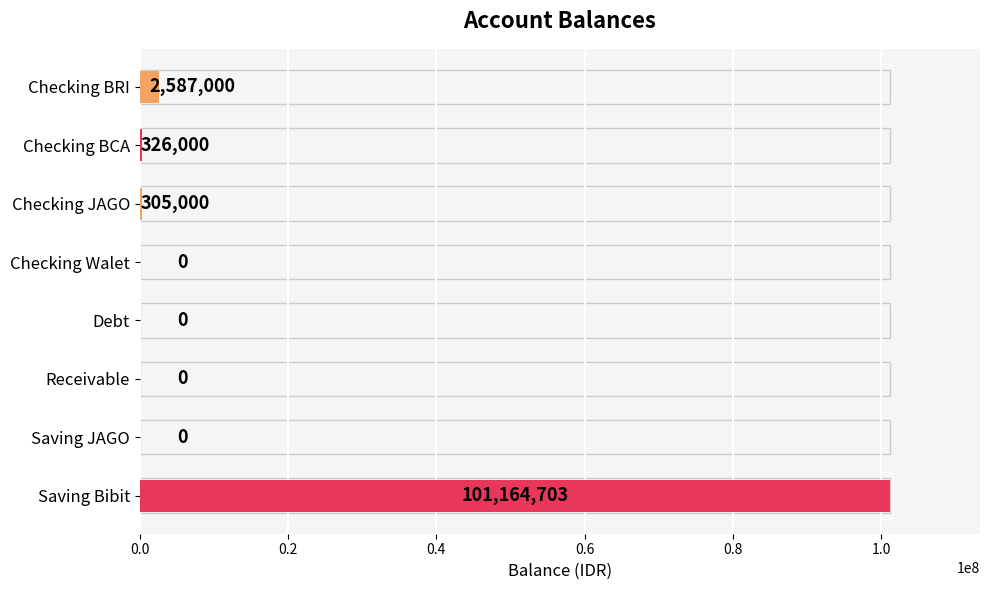

How many values are above zero?

4